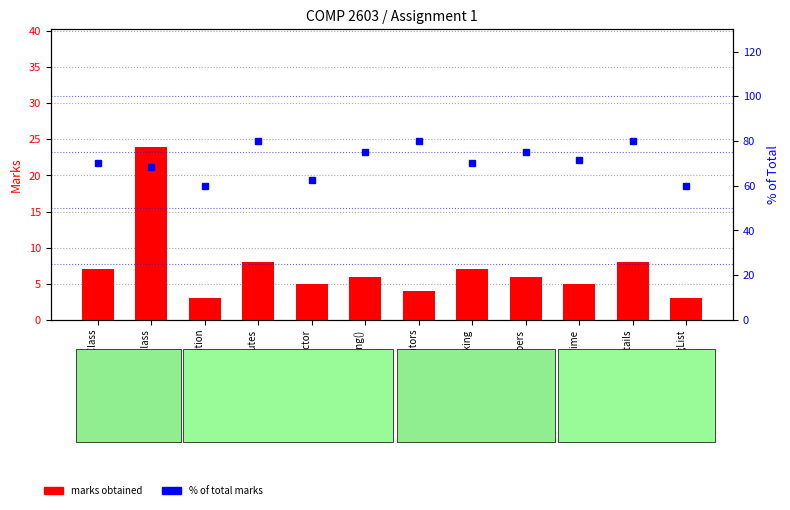

Reading left to right, transcribe all the data shown in this chart.

marks obtained: 7.0	24.0	3.0	8.0	5.0	6.0	4.0	7.0	6.0	5.0	8.0	3.0
% of total marks: 70.0	68.6	60.0	80.0	62.5	75.0	80.0	70.0	75.0	71.4	80.0	60.0